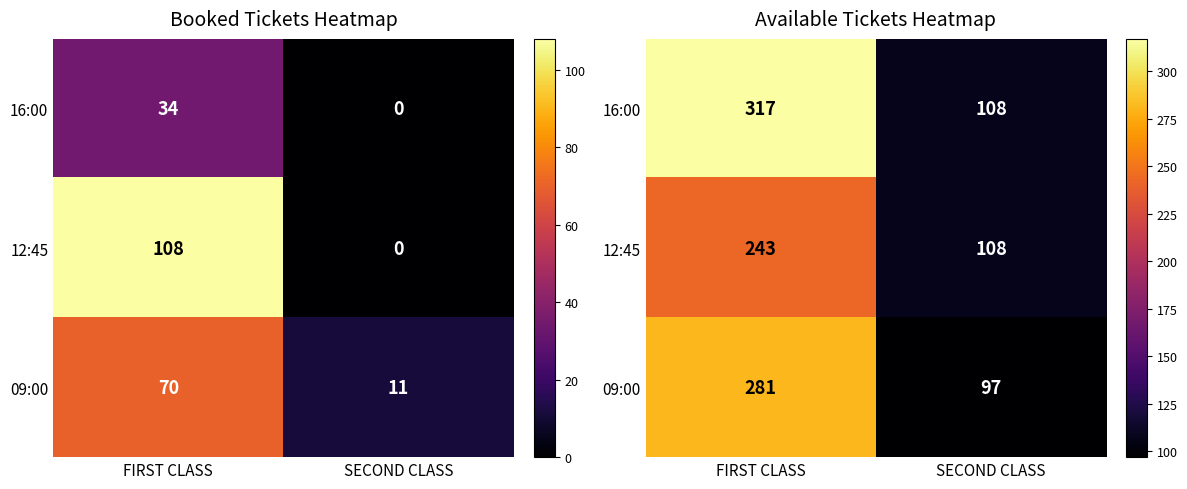

At which category is the sum across all series the highest?

FIRST CLASS